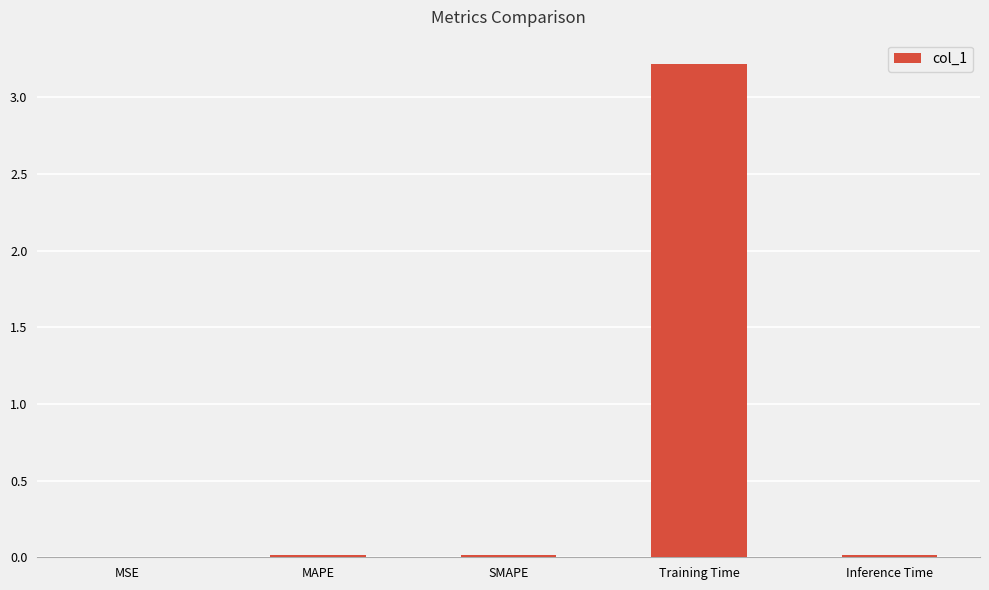

What is the approximate value at Training Time?

3.2